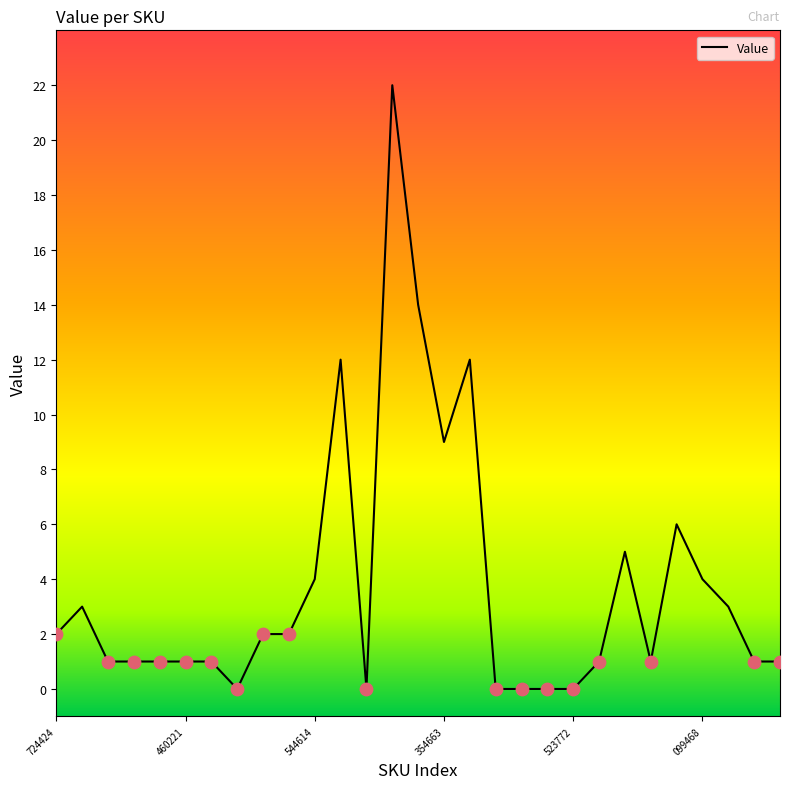

What is the maximum value shown in the chart?

22